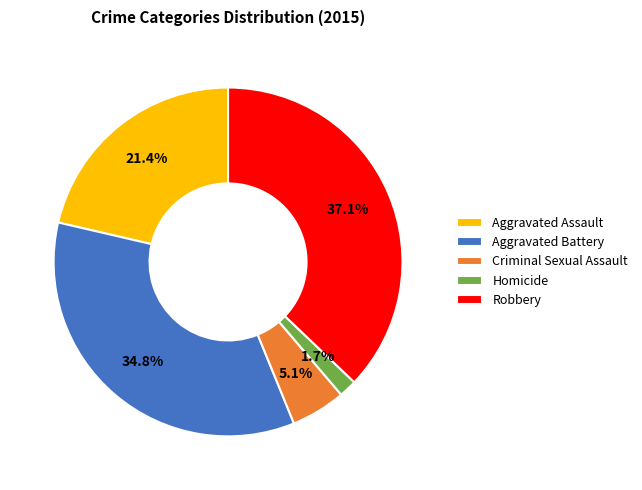

Count the number of slices in the pie.

5